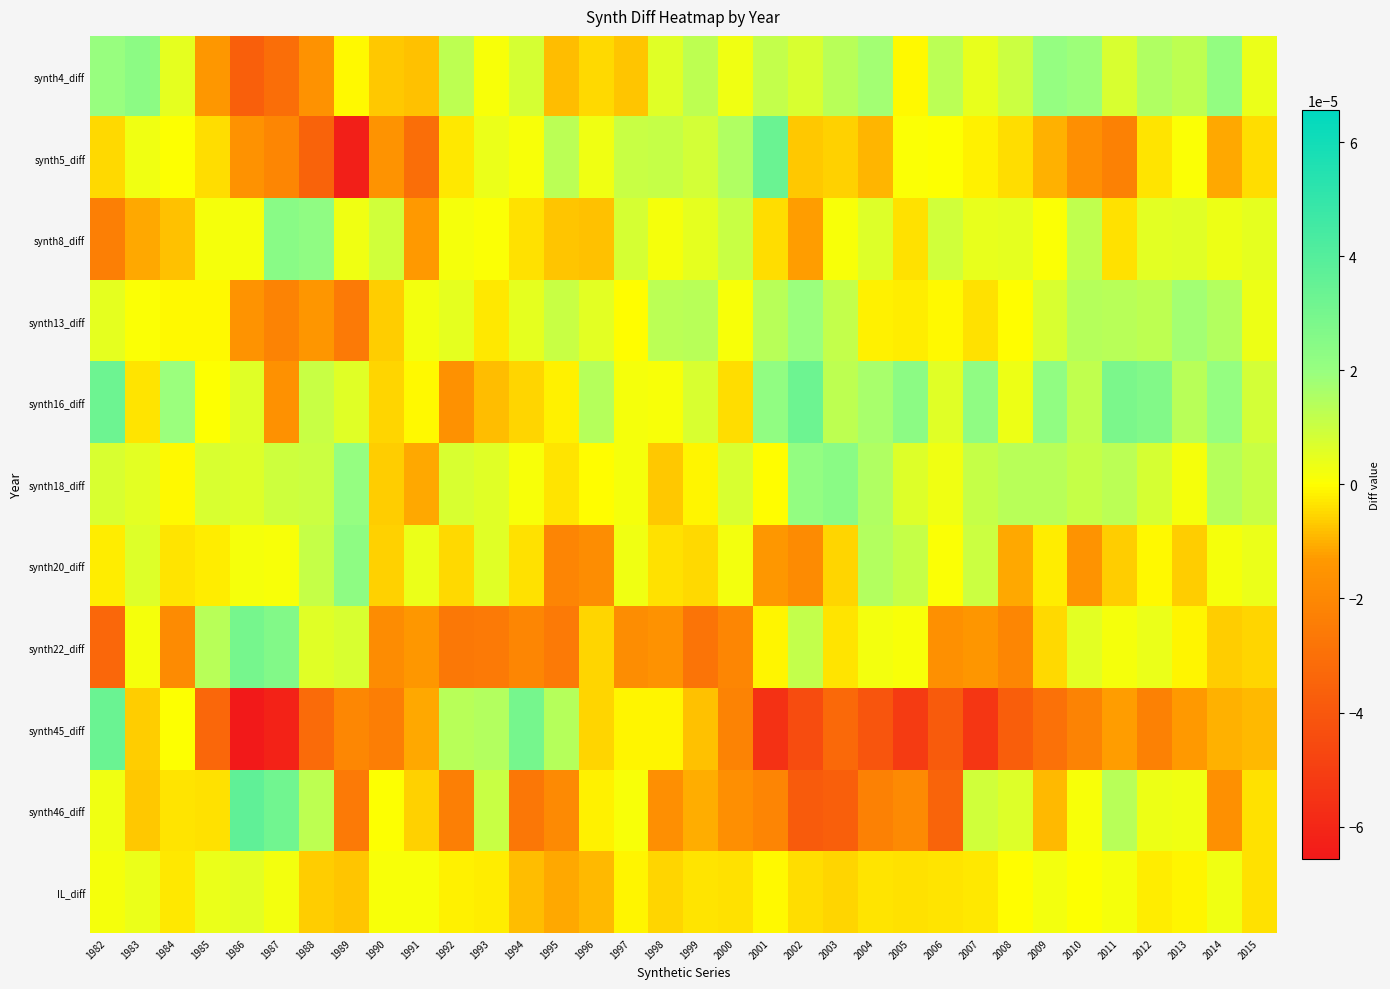

At how many categories does at least one series exceed 0?

34